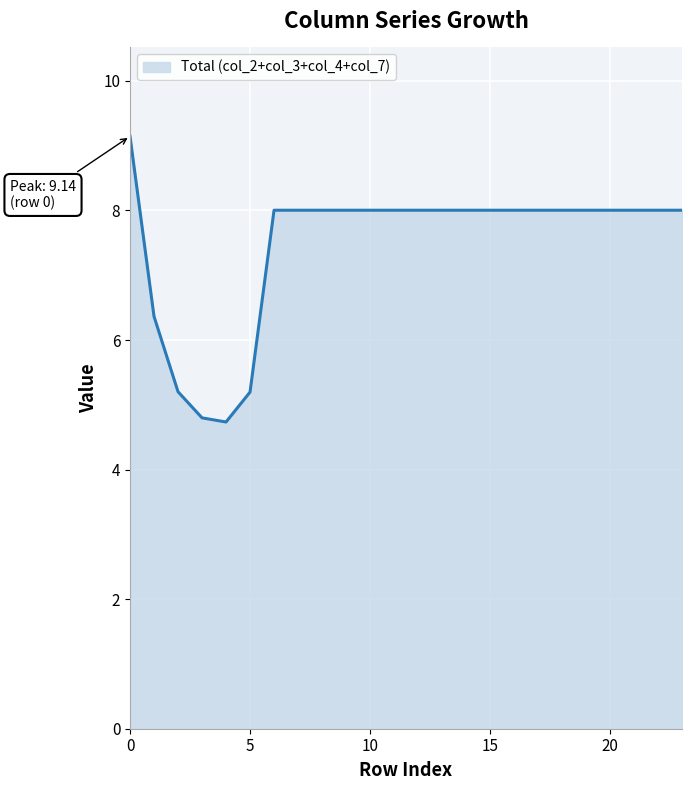

What is the smallest value displayed?

4.7